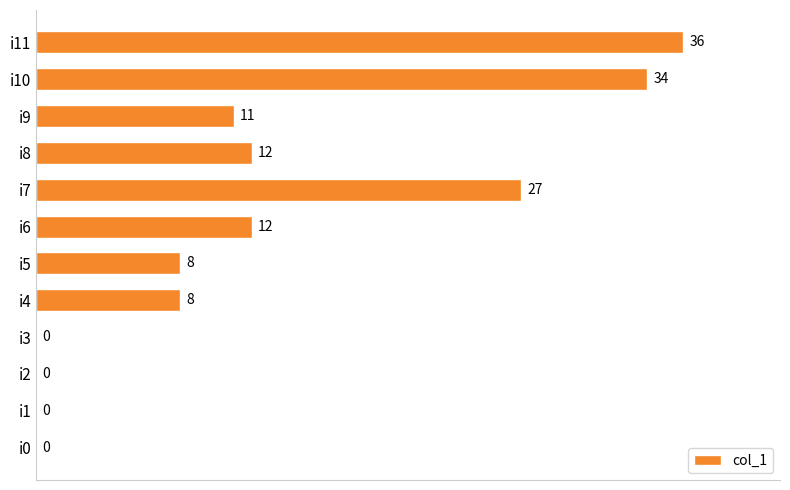

How many categories are shown in the chart?

12